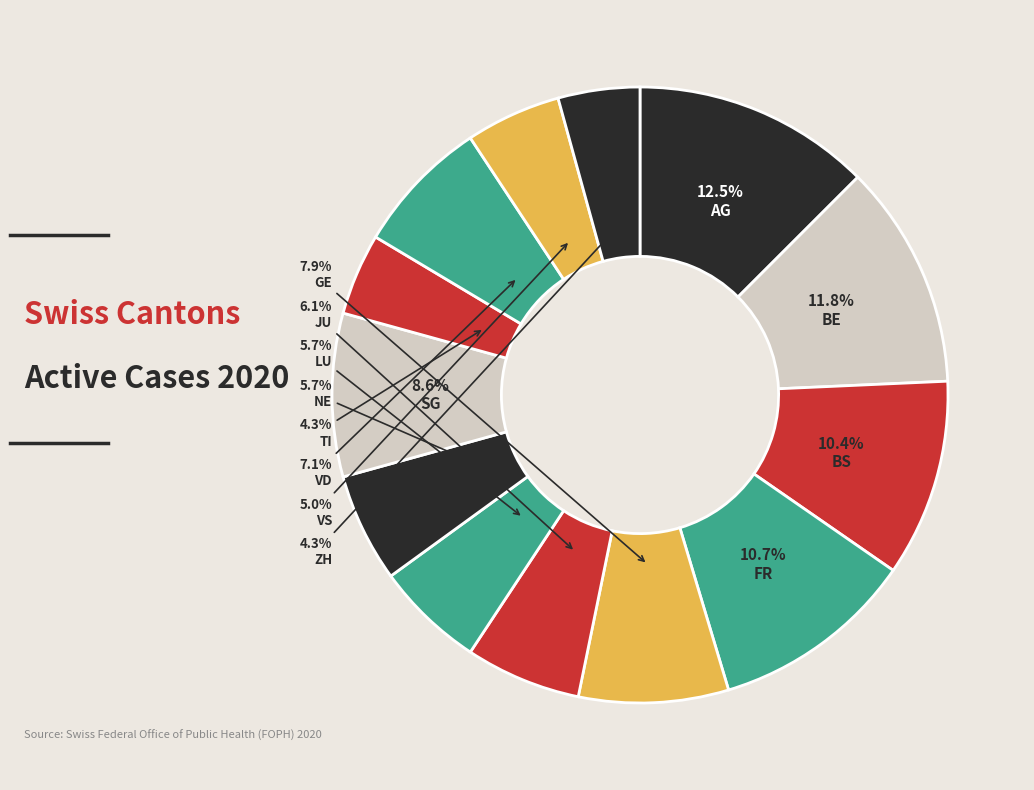

Which slice is the smallest?

TI